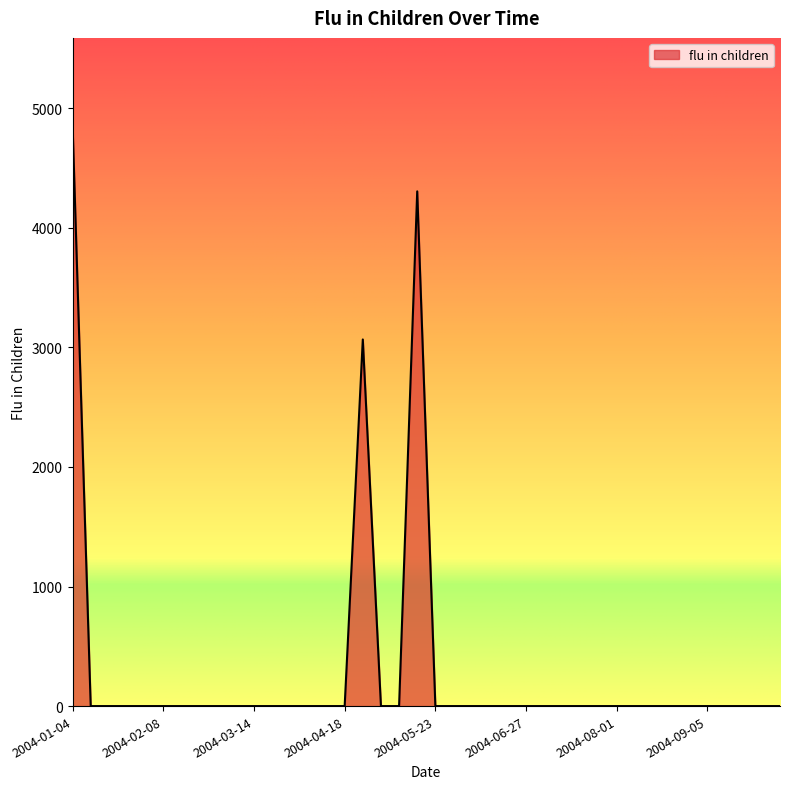

What is the greatest value displayed?

4859.6